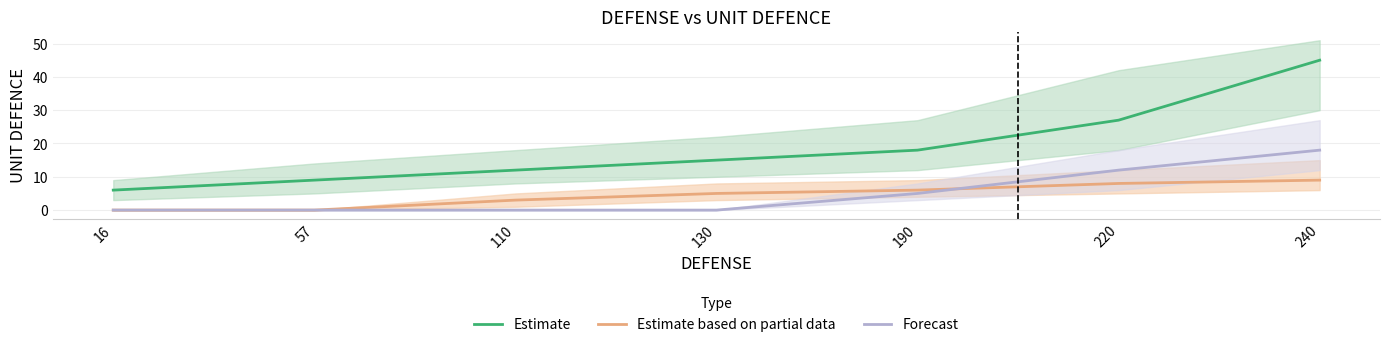

How many values in the Estimate based on partial data series are below 5?

3